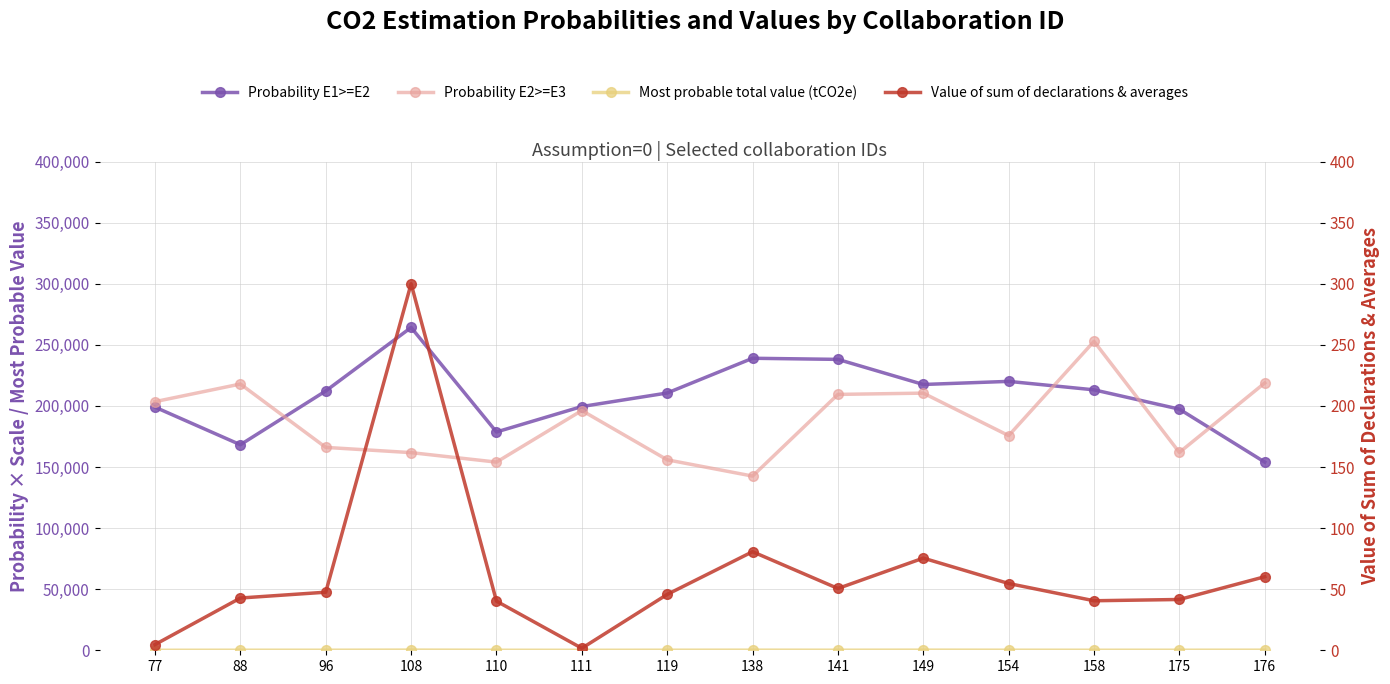

The Probability E2>=E3 series shows 84633.2 at 111. True or false?

False